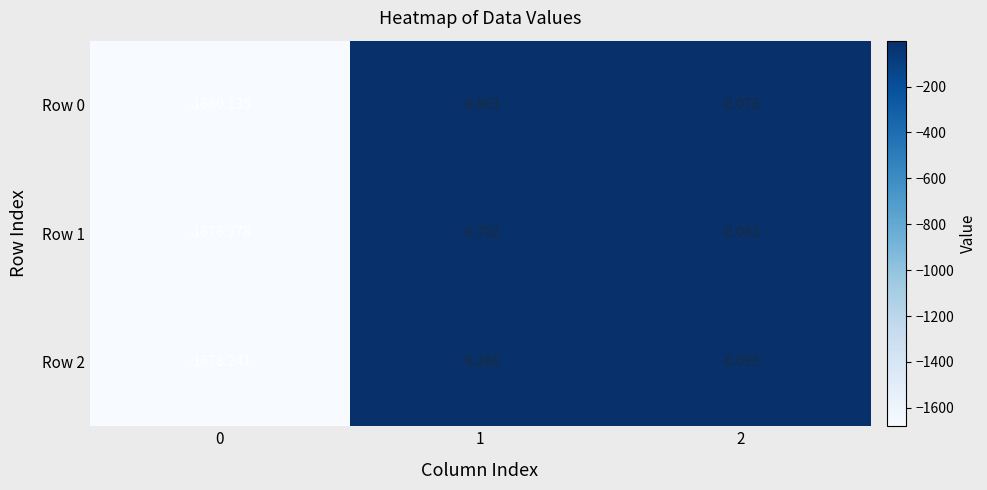

Is the value of Row 1 at 0 greater than the value of Row 0 at 1?

No